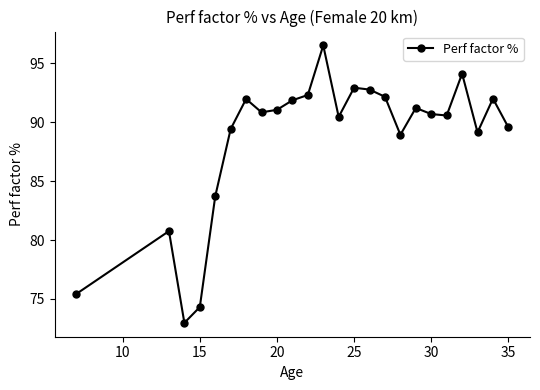

What is the greatest value displayed?

96.5